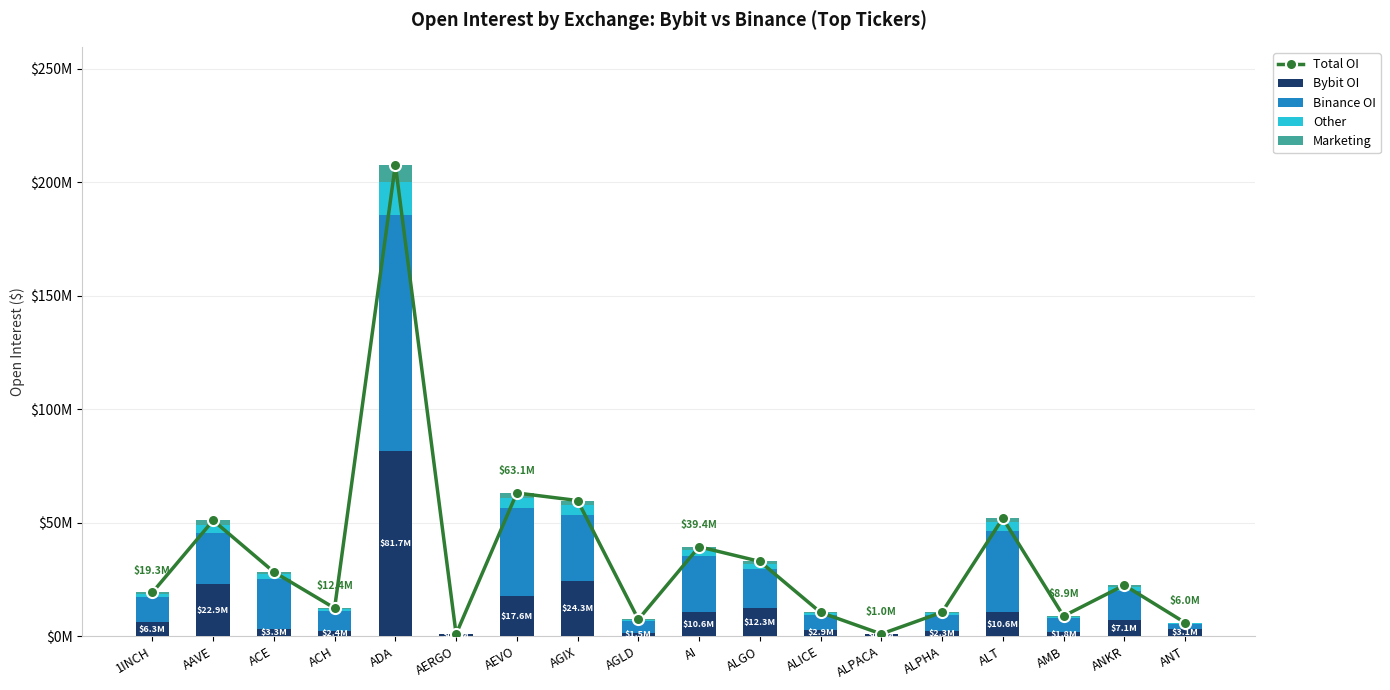

Is it true that Bybit OI equals 13393628.7 at AAVE?

False